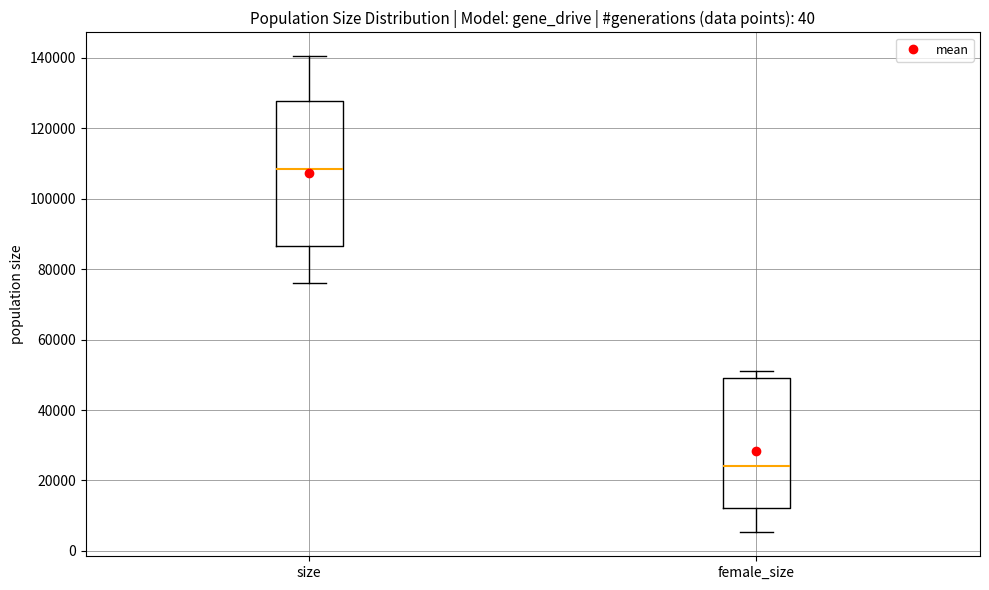

Reading left to right, transcribe this box plot: for each box, give where its median line is, the range the box spans, and where its two whiskers end, as read against the y-axis. The values are not printed on the chart, so give them approximately, as read against the axis.

size: median 108000, box 86000 to 128000, whiskers 76000 to 140000
female_size: median 24000, box 12000 to 50000, whiskers 6000 to 52000